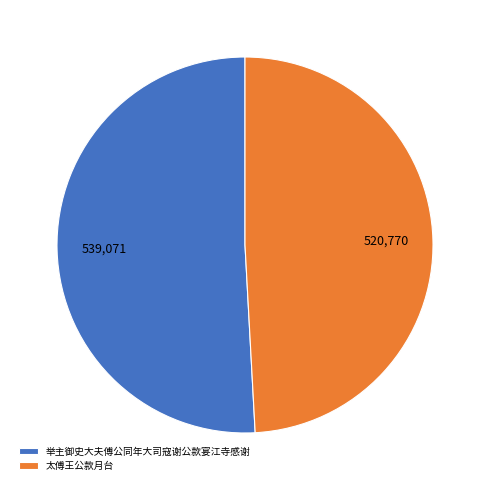

Which category has the smallest portion of the pie?

太傅王公款月台